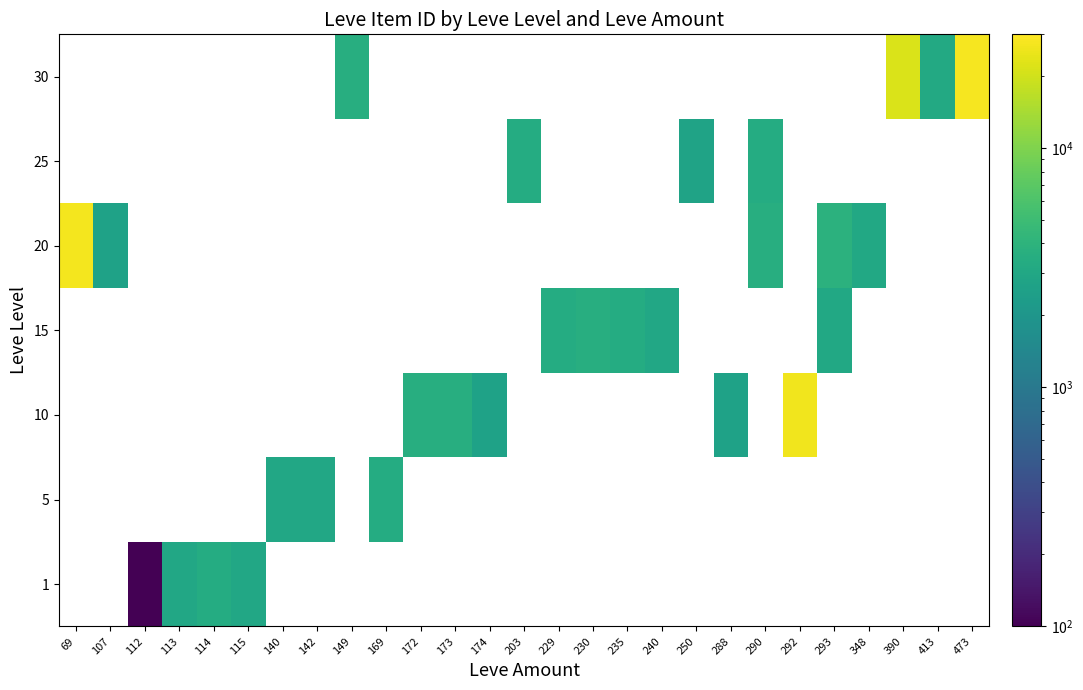

Count the number of categories in the chart.

27